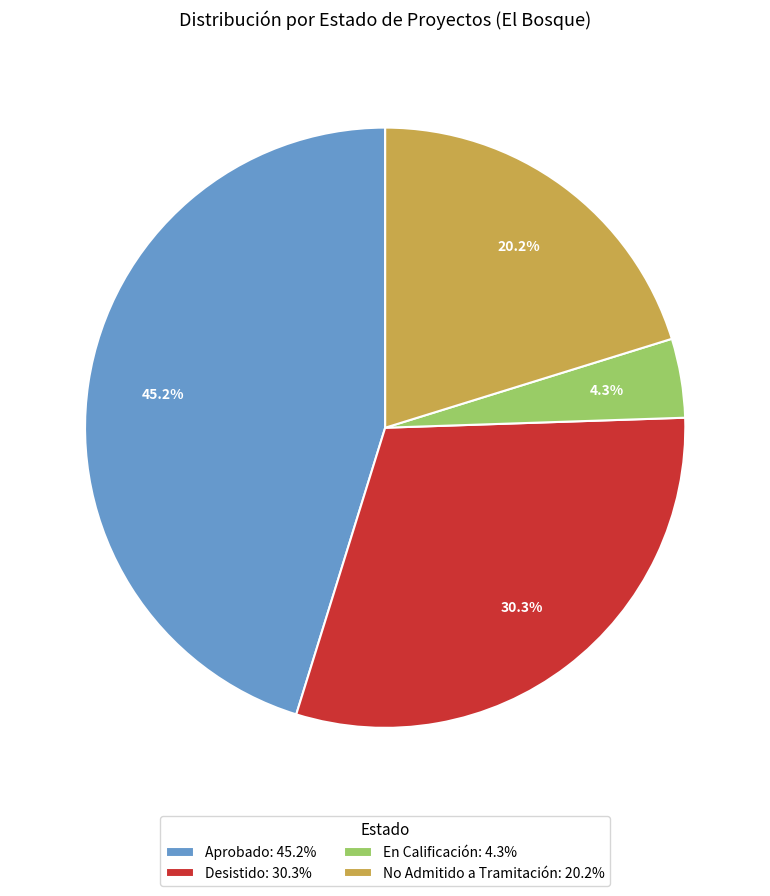

What portion of the pie excludes Aprobado?

54.8%